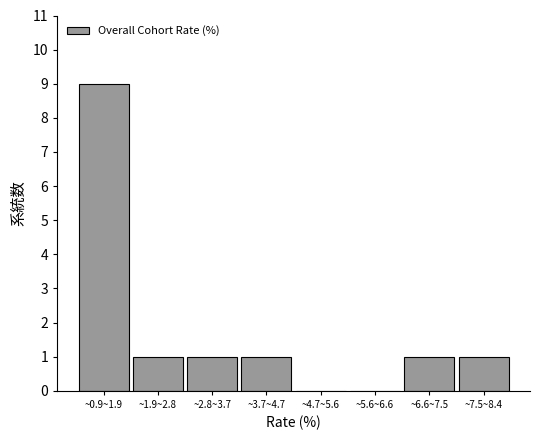

Reading left to right, list all the values displayed in this chart.

~0.9~1.9=9	~1.9~2.8=1	~2.8~3.7=1	~3.7~4.7=1	~4.7~5.6=0	~5.6~6.6=0	~6.6~7.5=1	~7.5~8.4=1